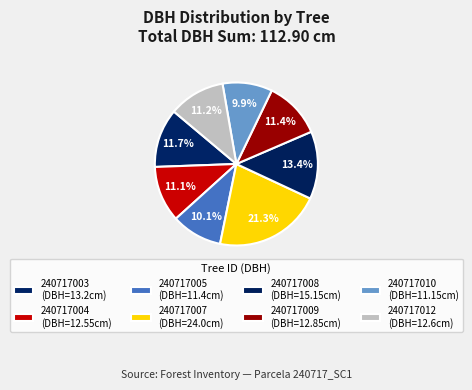

How many slices are in this pie chart?

8